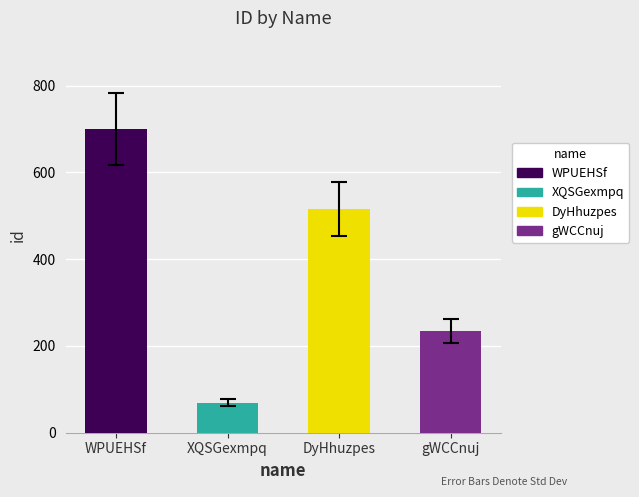

Reading right to left, transcribe all the data shown in this chart.

234	516	69	700